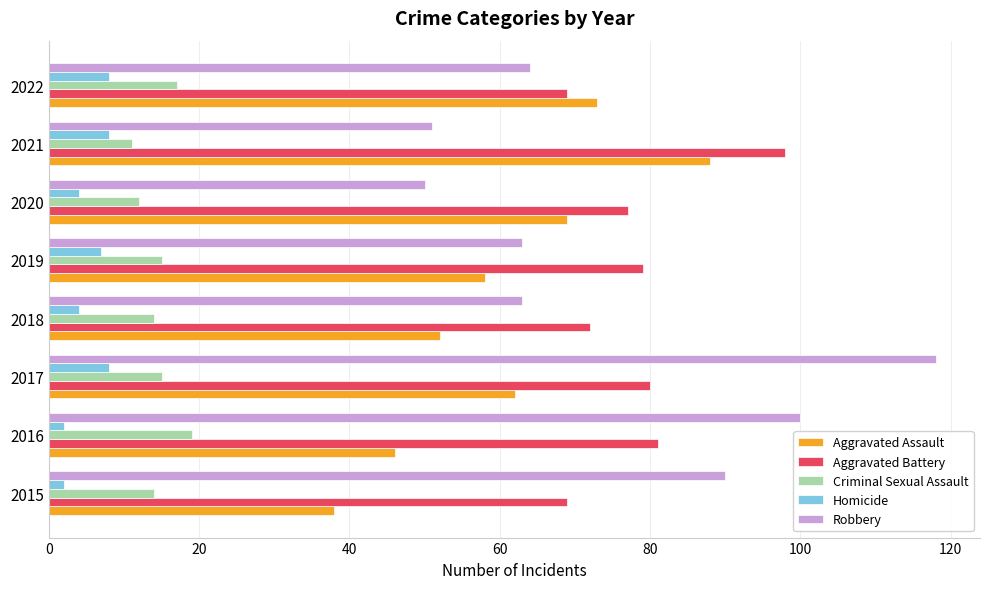

Rank the series by their maximum value, from highest to lowest.

Robbery, Aggravated Battery, Aggravated Assault, Criminal Sexual Assault, Homicide